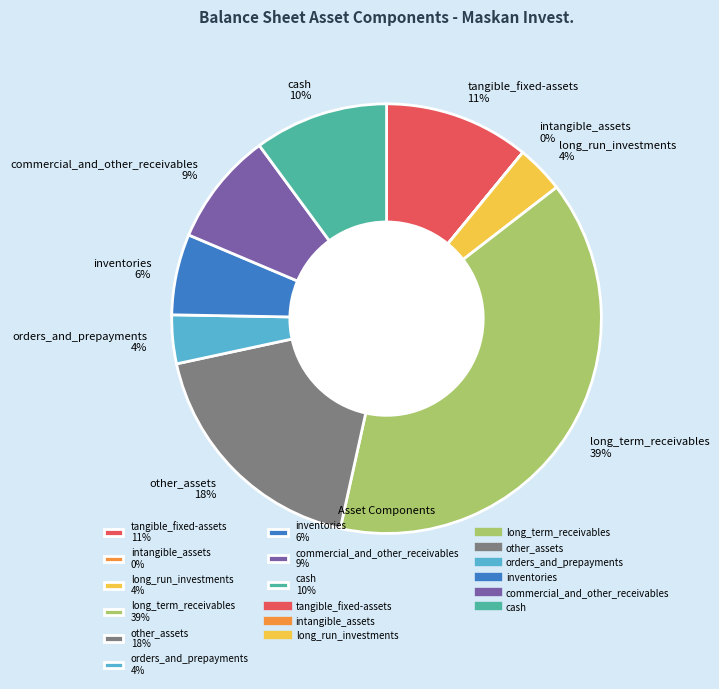

Does inventories represent more than half of the total?

No